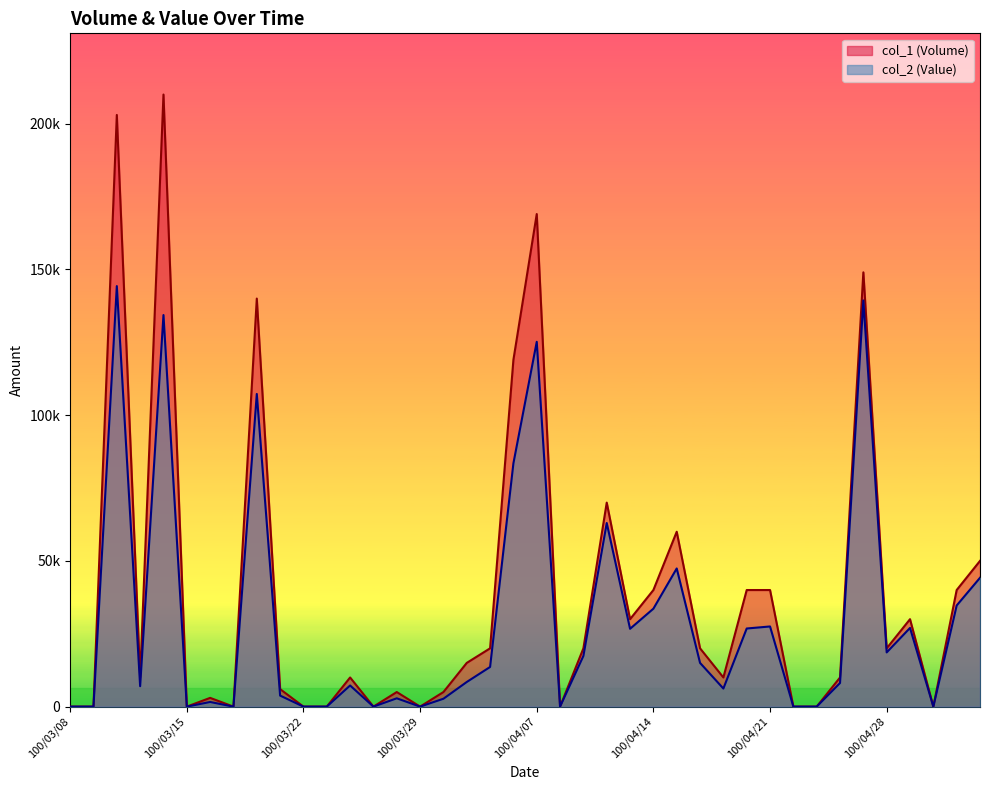

Which series has the largest range (max minus min)?

col_1 (Volume)